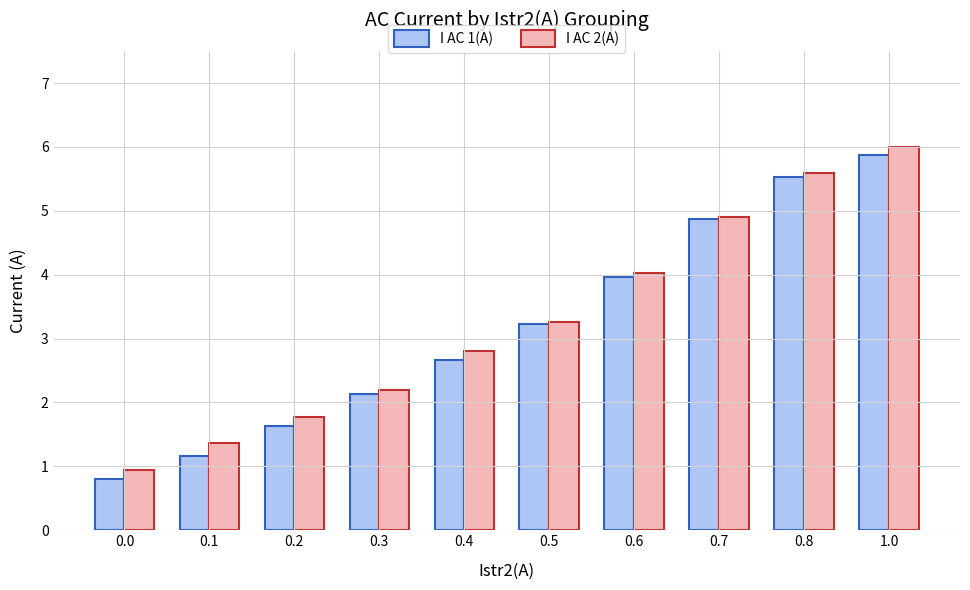

How many data points in I AC 2(A) are above 3?

5